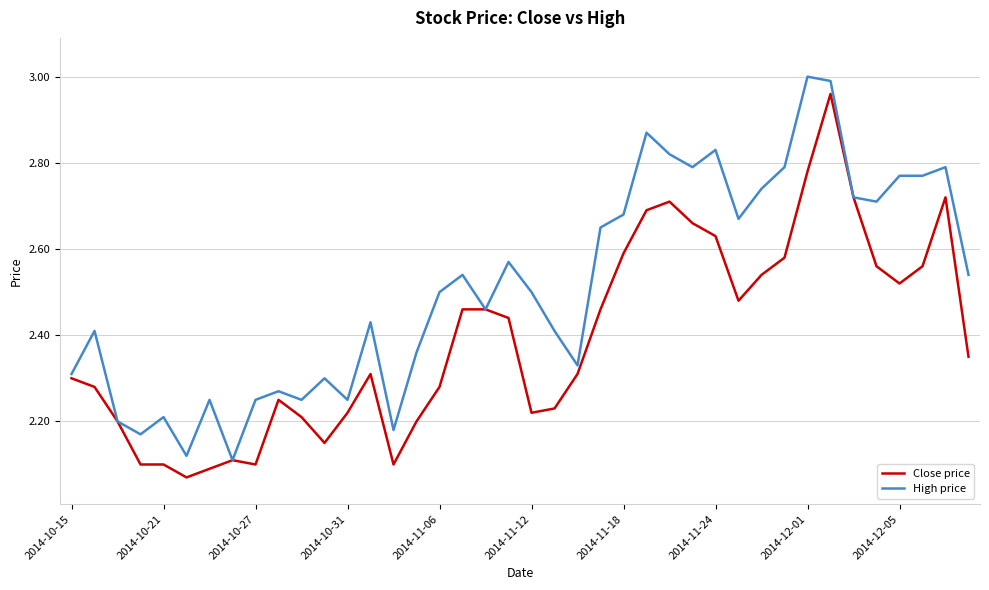

Rank the series by their average value, from lowest to highest.

Close price, High price